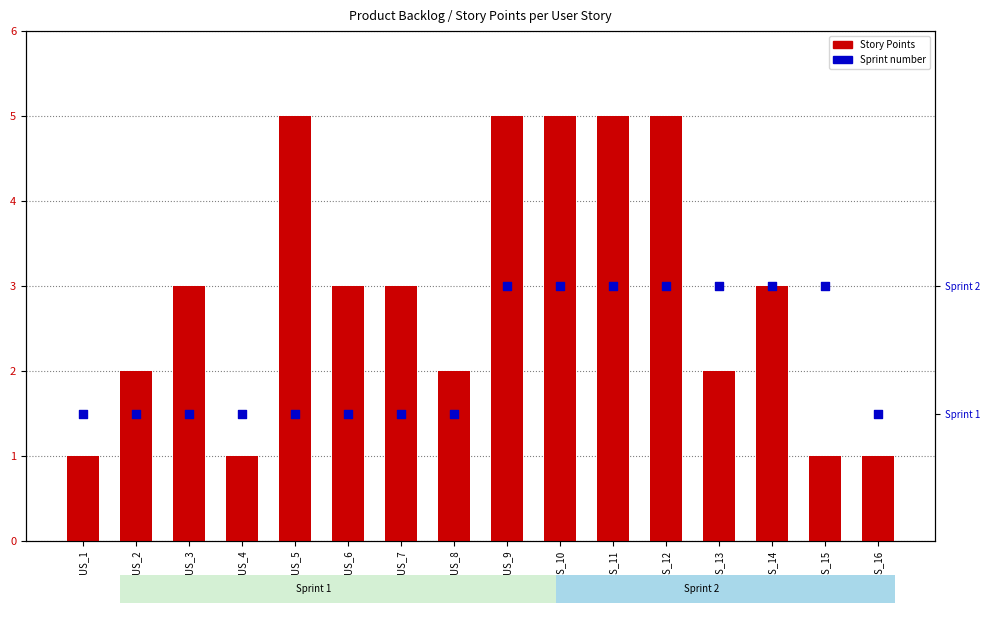

Which series reaches the minimum Y coordinate?

Story Points